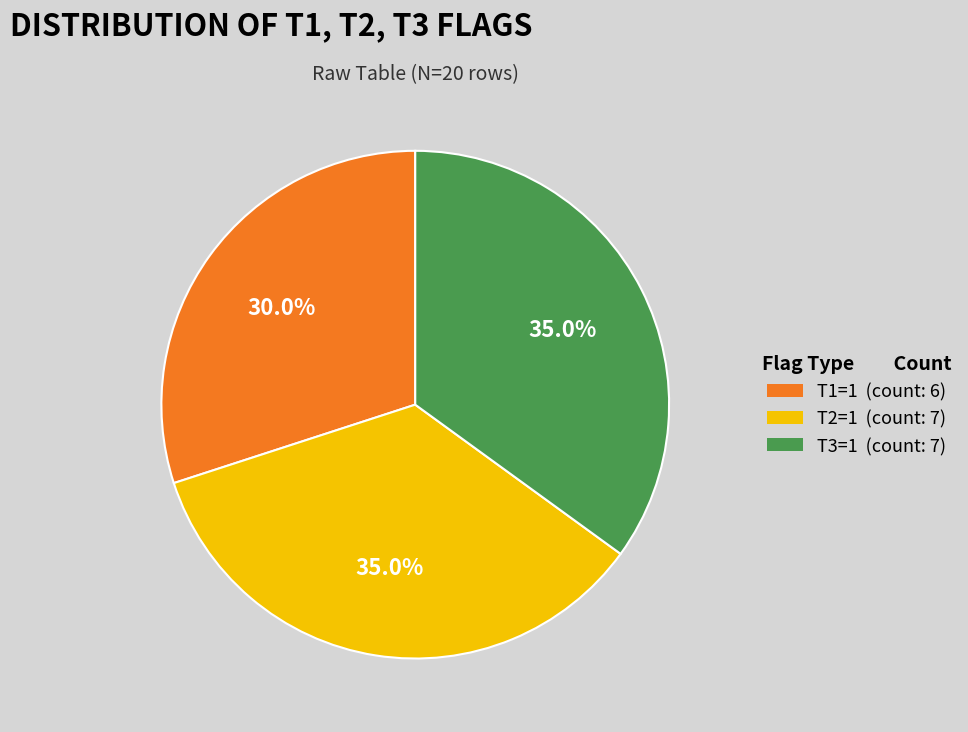

Is T2=1 (count: 7) the majority of the pie?

No